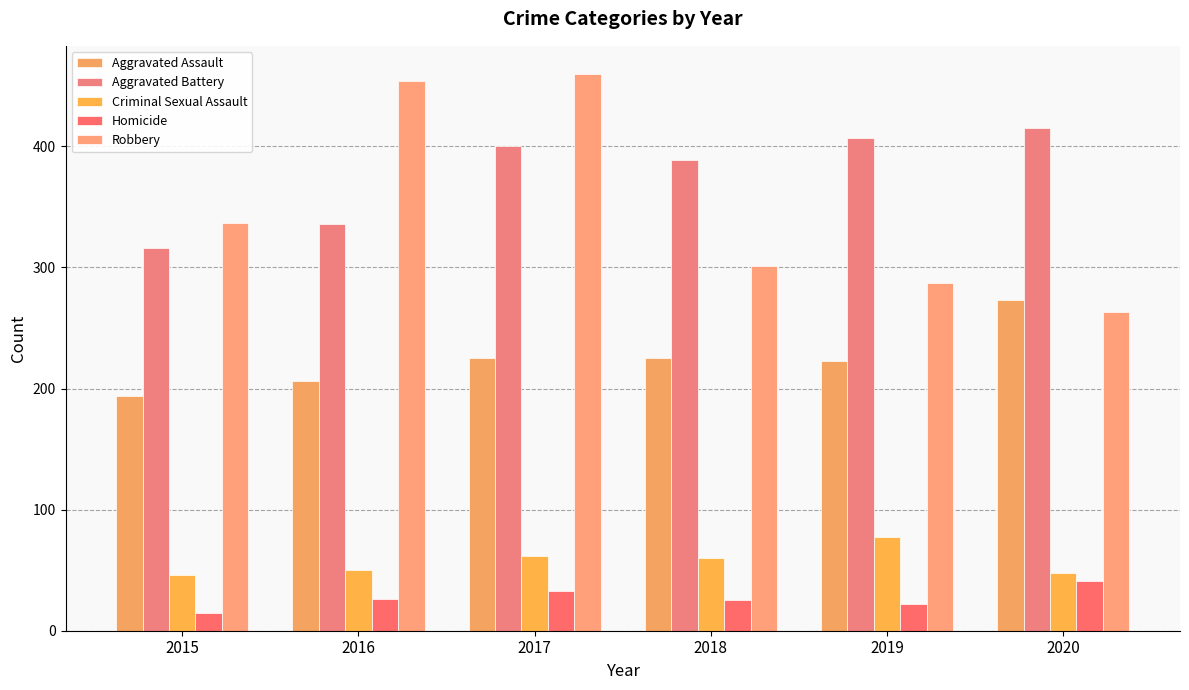

How many groups of bars are there?

6